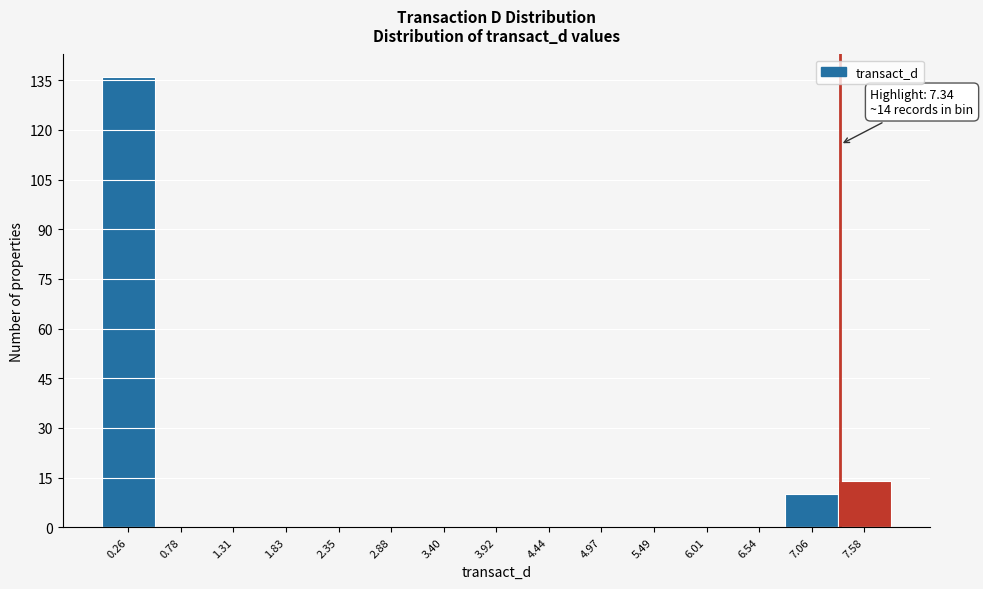

Which range on the x-axis has the tallest bar?

0.0 to 0.5